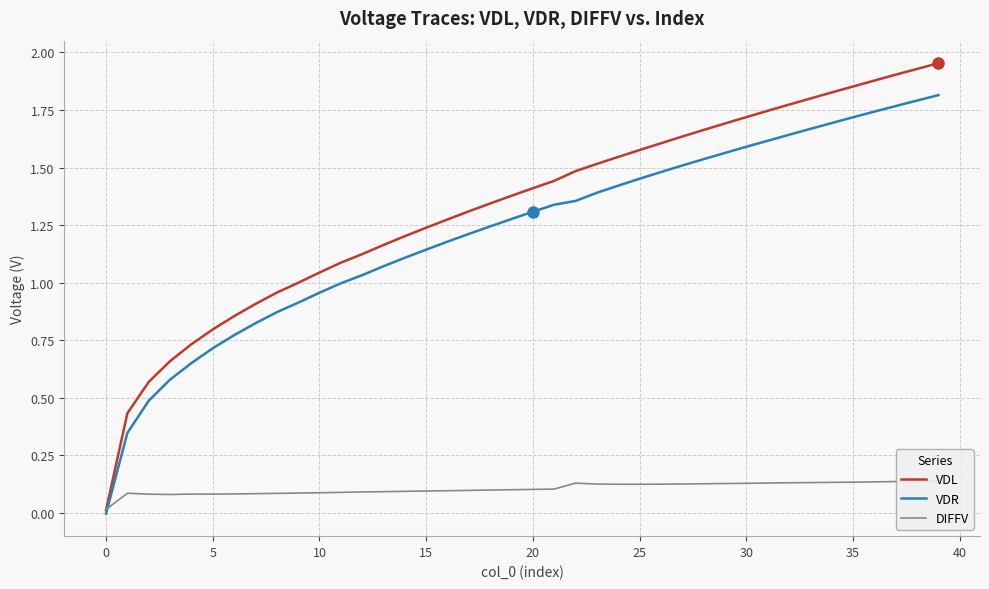

Reading left to right, what are all the values shown in this chart?

VDL: 0.0	0.4	0.6	0.7	0.7	0.8	0.9	0.9	1.0	1.0	1.0	1.1	1.1	1.2	1.2	1.2	1.3	1.3	1.3	1.4	1.4	1.4	1.5	1.5	1.5	1.6	1.6	1.6	1.7	1.7	1.7	1.7	1.8	1.8	1.8	1.9	1.9	1.9	1.9	2.0
VDR: -0.0	0.3	0.5	0.6	0.7	0.7	0.8	0.8	0.9	0.9	1.0	1.0	1.0	1.1	1.1	1.1	1.2	1.2	1.2	1.3	1.3	1.3	1.4	1.4	1.4	1.5	1.5	1.5	1.5	1.6	1.6	1.6	1.6	1.7	1.7	1.7	1.7	1.8	1.8	1.8
DIFFV: 0.0	0.1	0.1	0.1	0.1	0.1	0.1	0.1	0.1	0.1	0.1	0.1	0.1	0.1	0.1	0.1	0.1	0.1	0.1	0.1	0.1	0.1	0.1	0.1	0.1	0.1	0.1	0.1	0.1	0.1	0.1	0.1	0.1	0.1	0.1	0.1	0.1	0.1	0.1	0.1